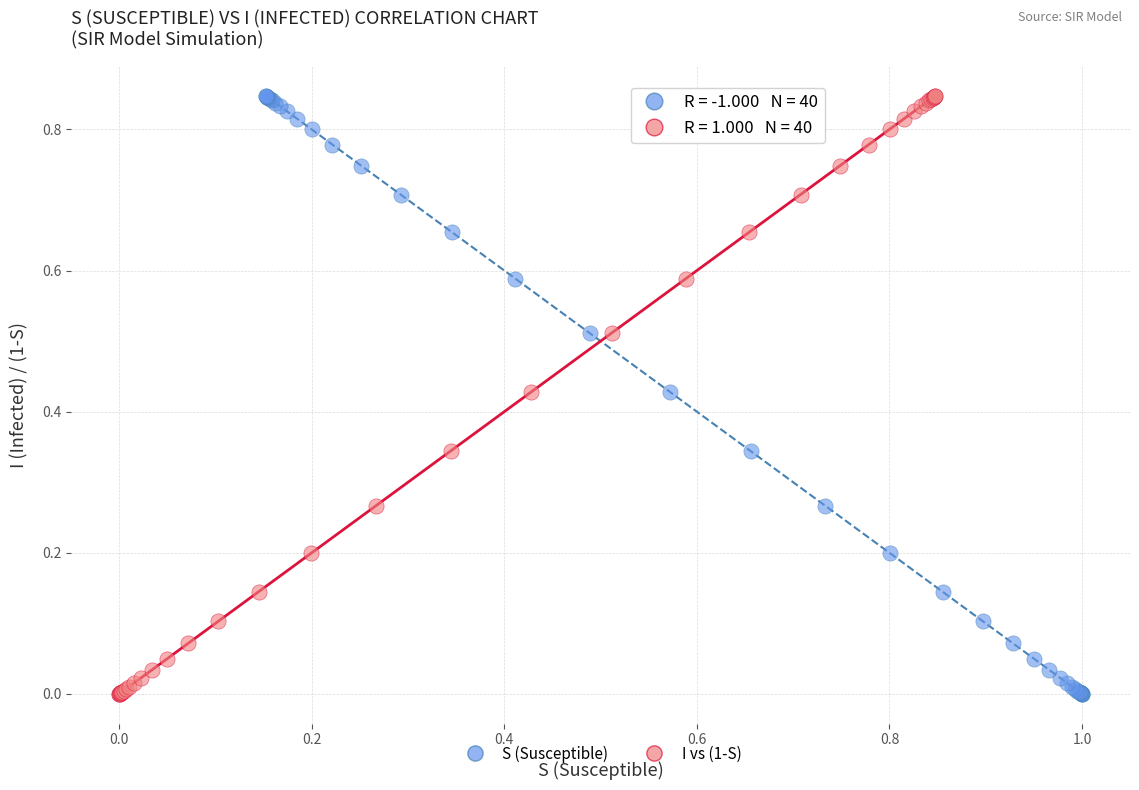

What are all the series names shown in the legend?

S (Susceptible), I vs (1-S)